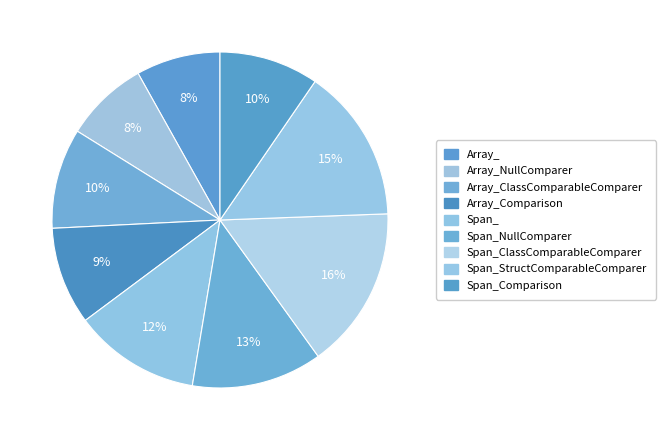

Does any single category account for the majority?

No